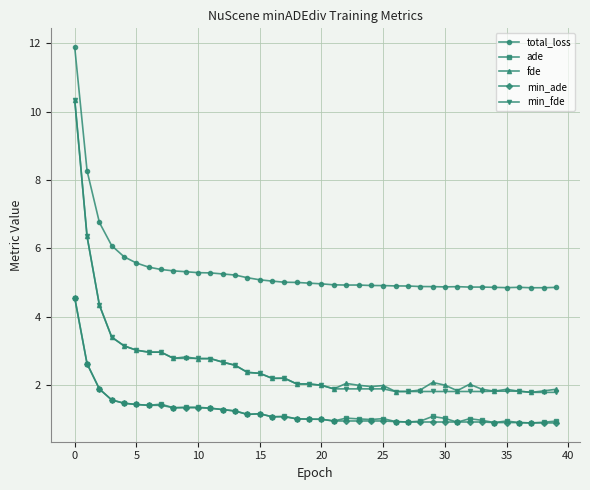

What is the smallest value displayed?

0.9